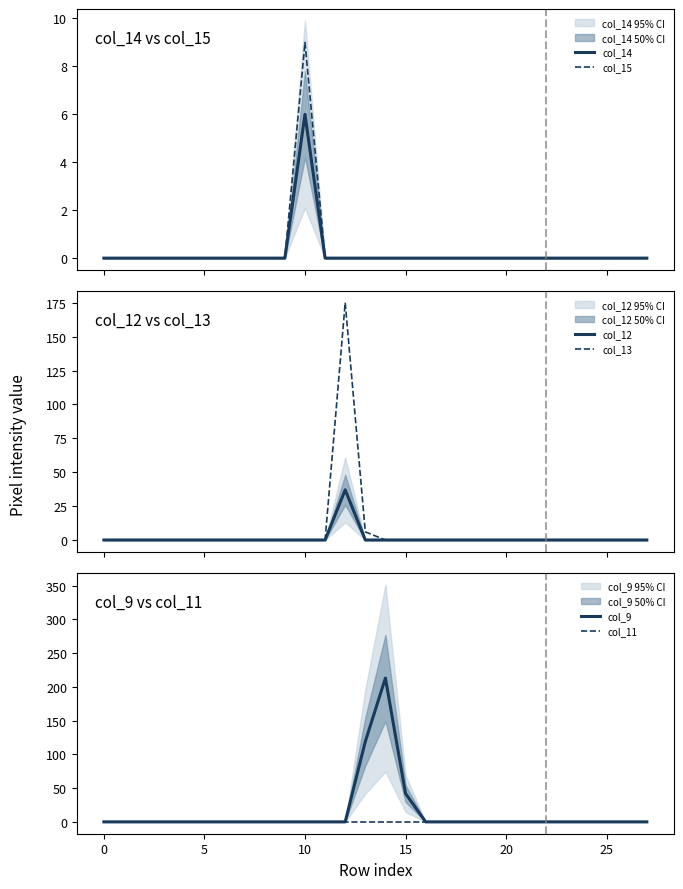

Which series changed the most between 19 and 20?

col_14